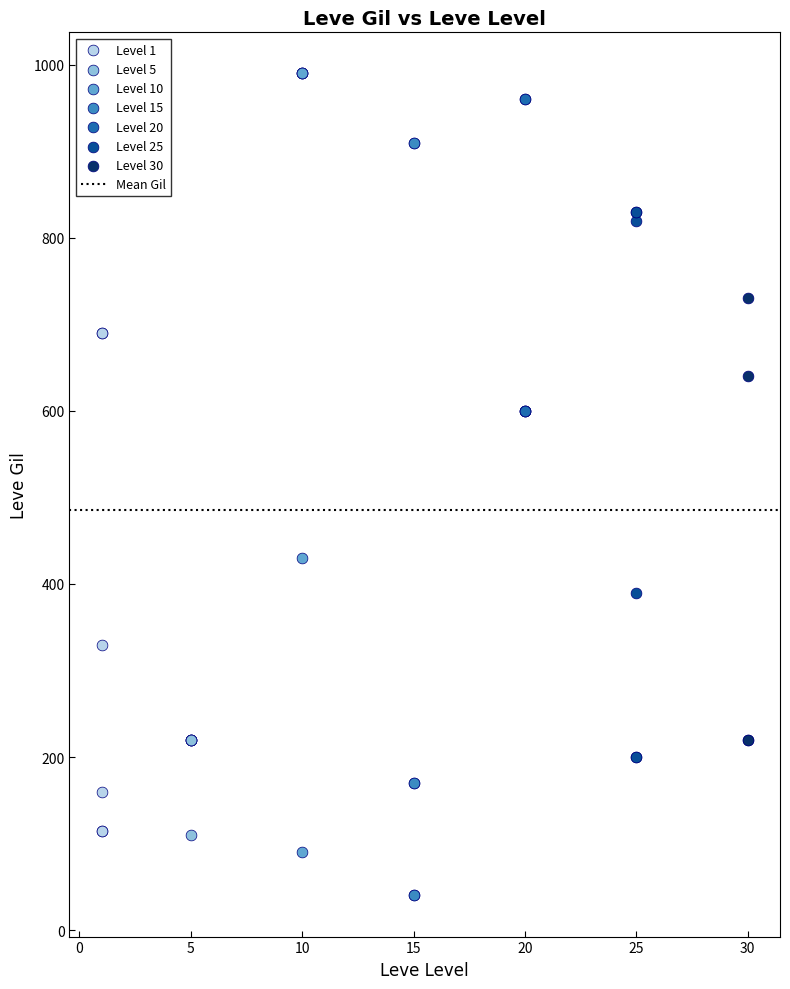

Which series contains the lowest Y value?

Level 15